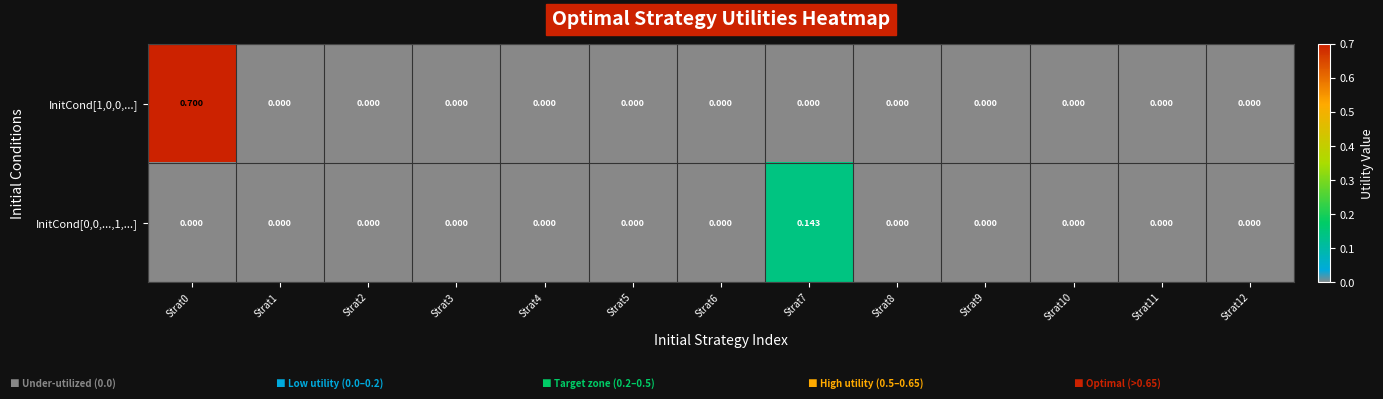

At which category does the chart reach its peak across all series?

Strat0